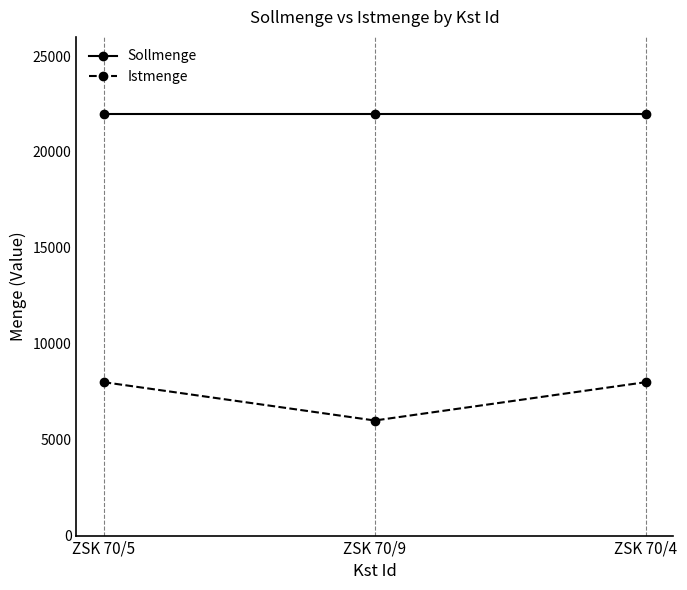

What is the total value across all series at ZSK 70/4?

30000